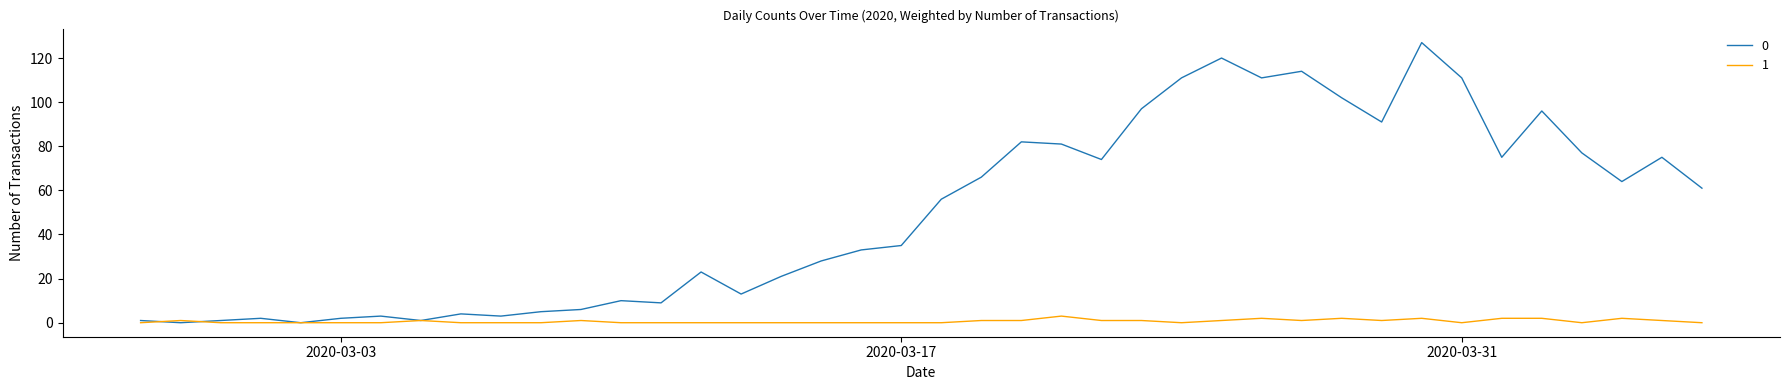

List the series in order of their overall mean, lowest first.

1, 0